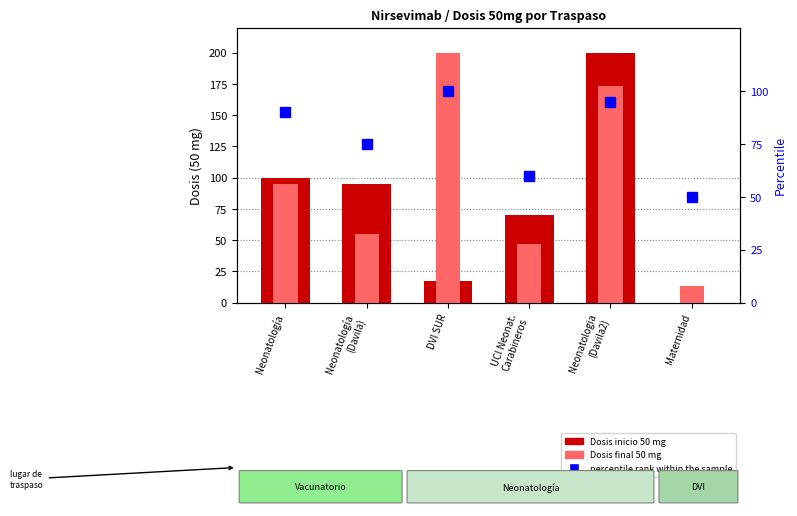

At which label is Dosis final 50 mg closest to 106?

Neonatología